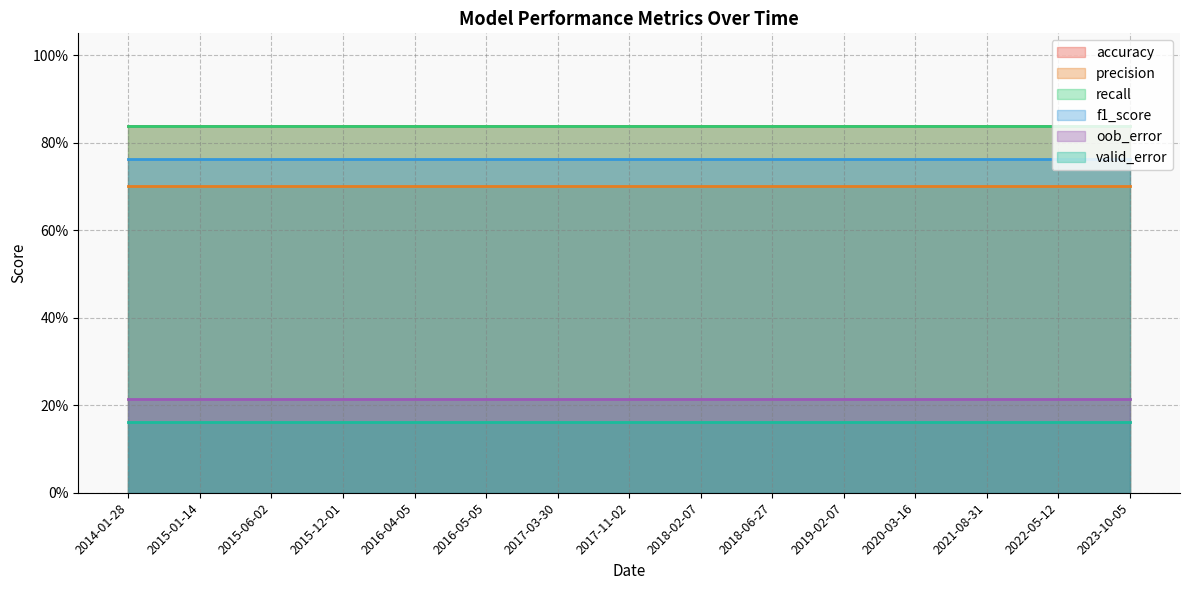

At how many categories does at least one series exceed 0?

15